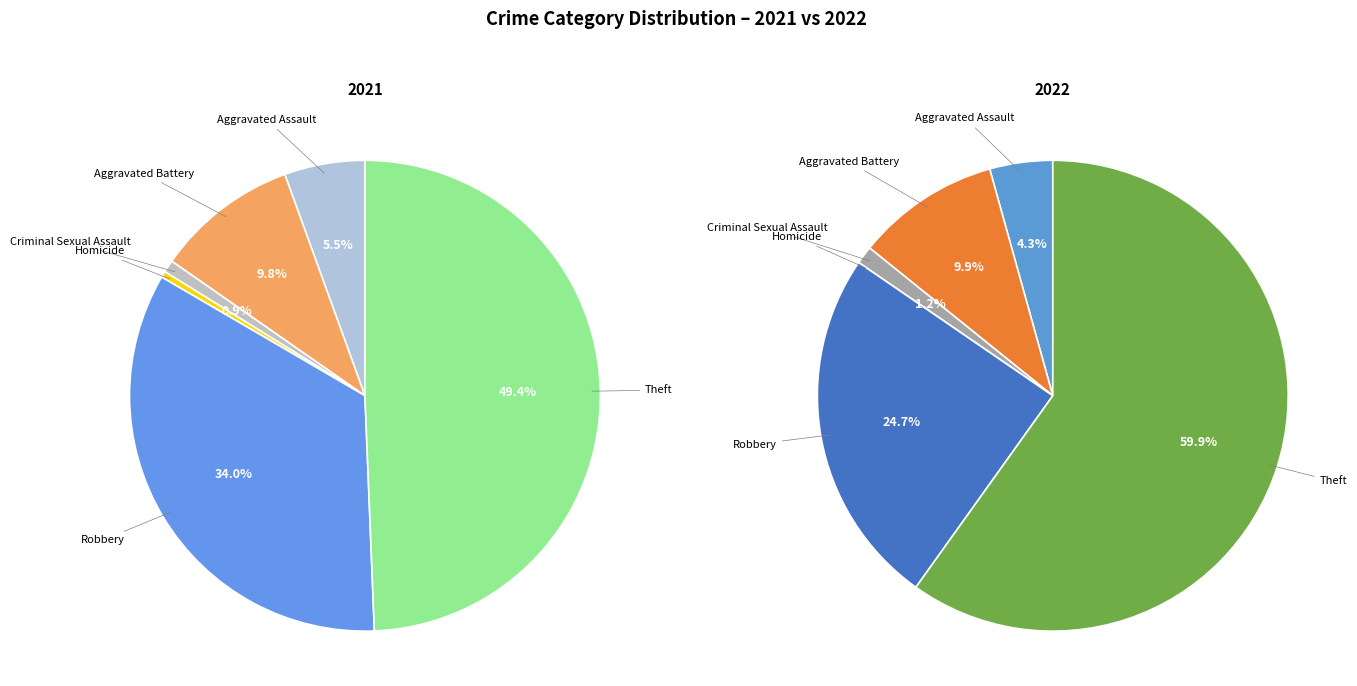

To the nearest percent, what is the difference between the Aggravated Assault and Homicide slice percentages?

4%